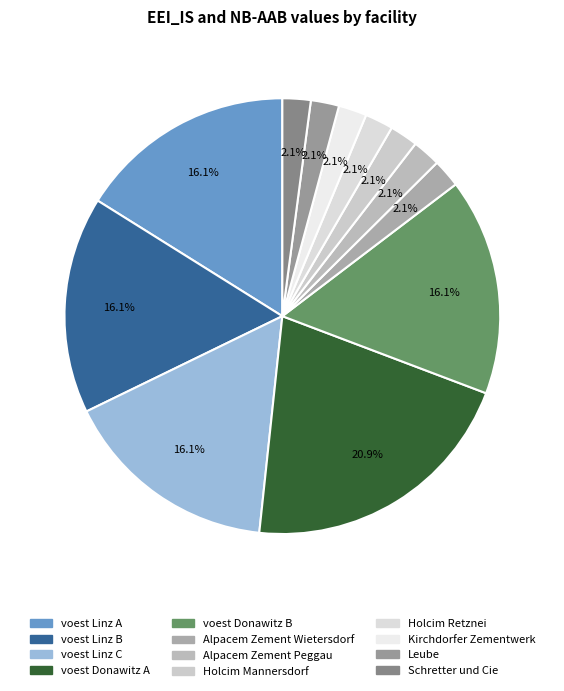

Is there any slice that represents more than half of the pie?

No